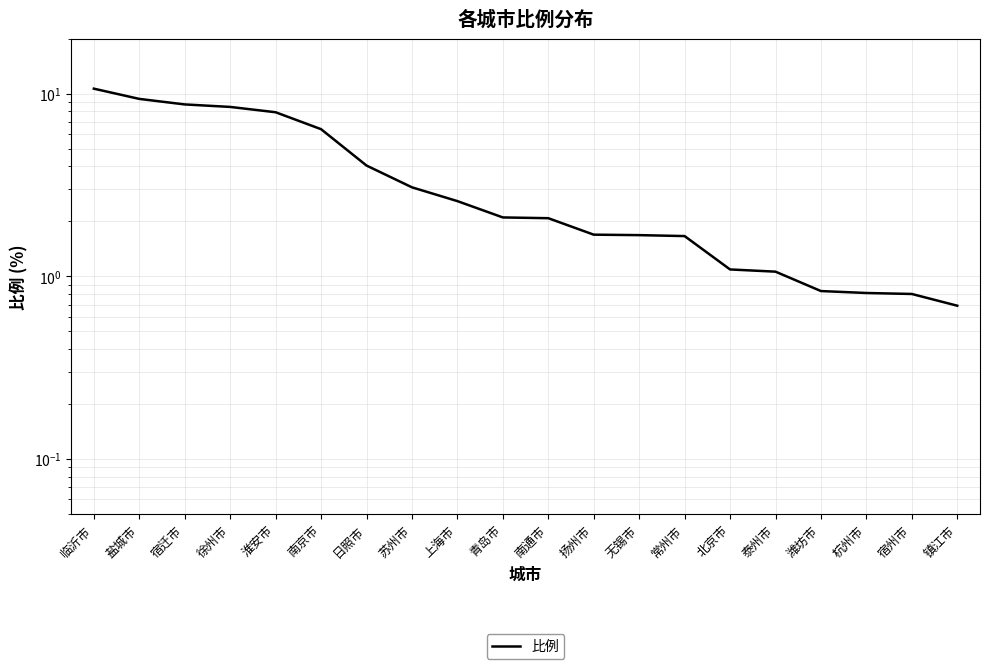

The chart shows a value of 8.5 at 徐州市. True or false?

True